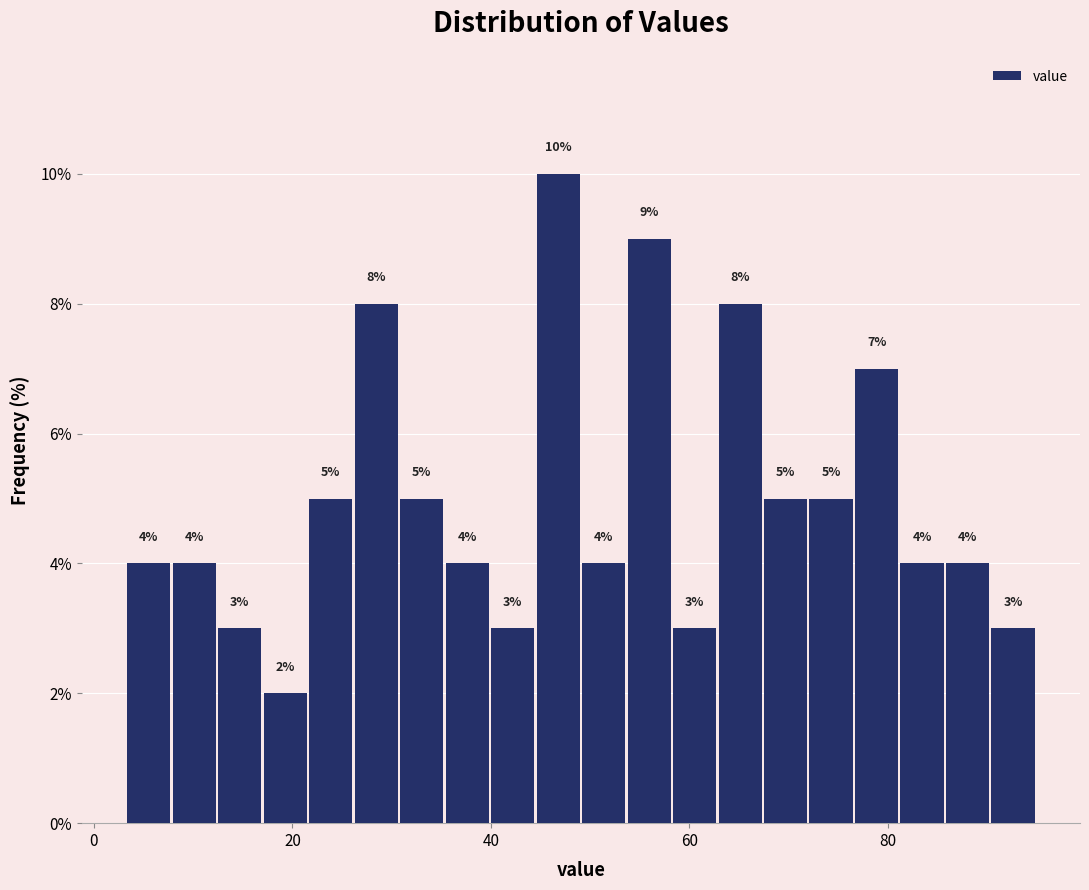

Read against the x-axis, roughly where is the centre of the tallest bar?

46